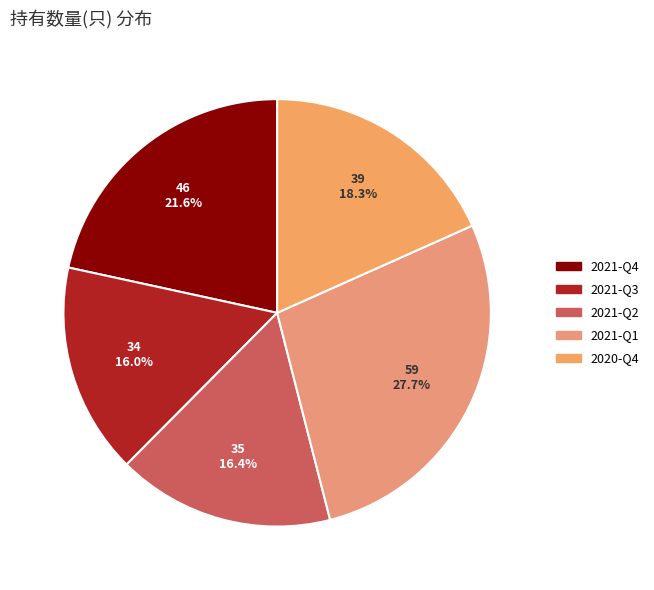

What percentage do 2021-Q1 and 2020-Q4 together represent?

46.0%